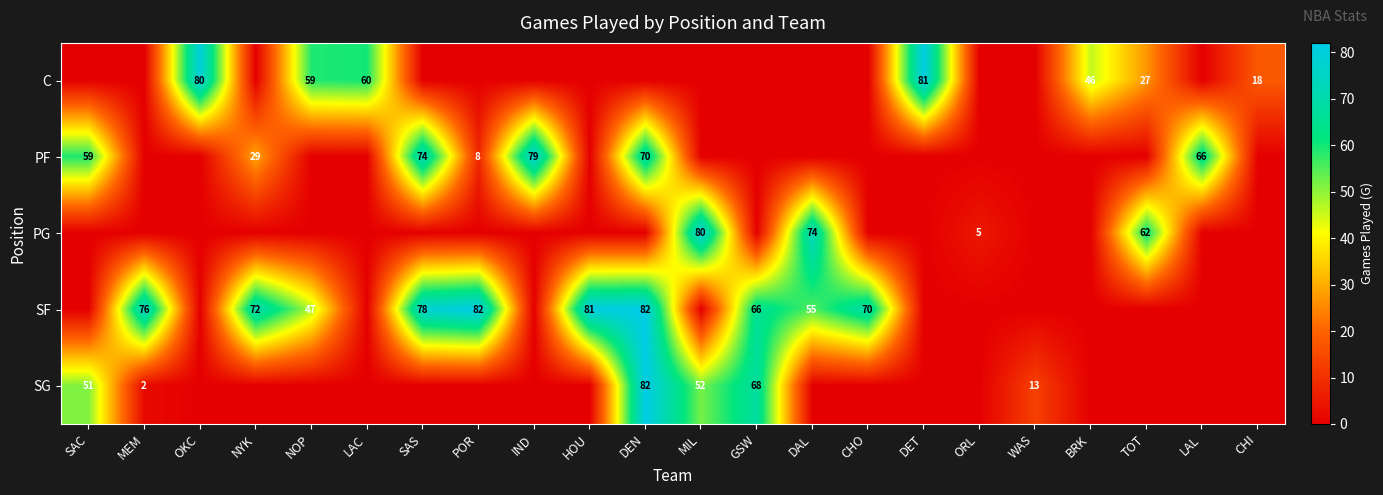

Is the value of SG at MIL greater than the value of SF at GSW?

No